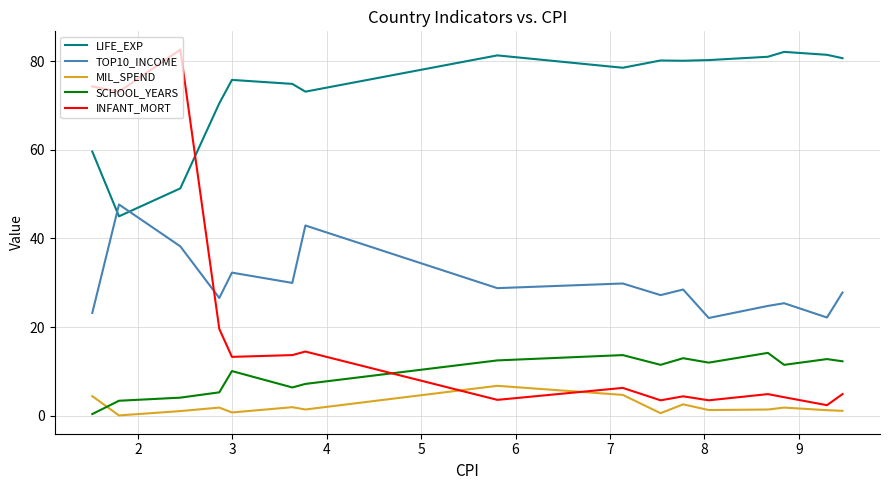

Which series has the widest spread of values?

INFANT_MORT